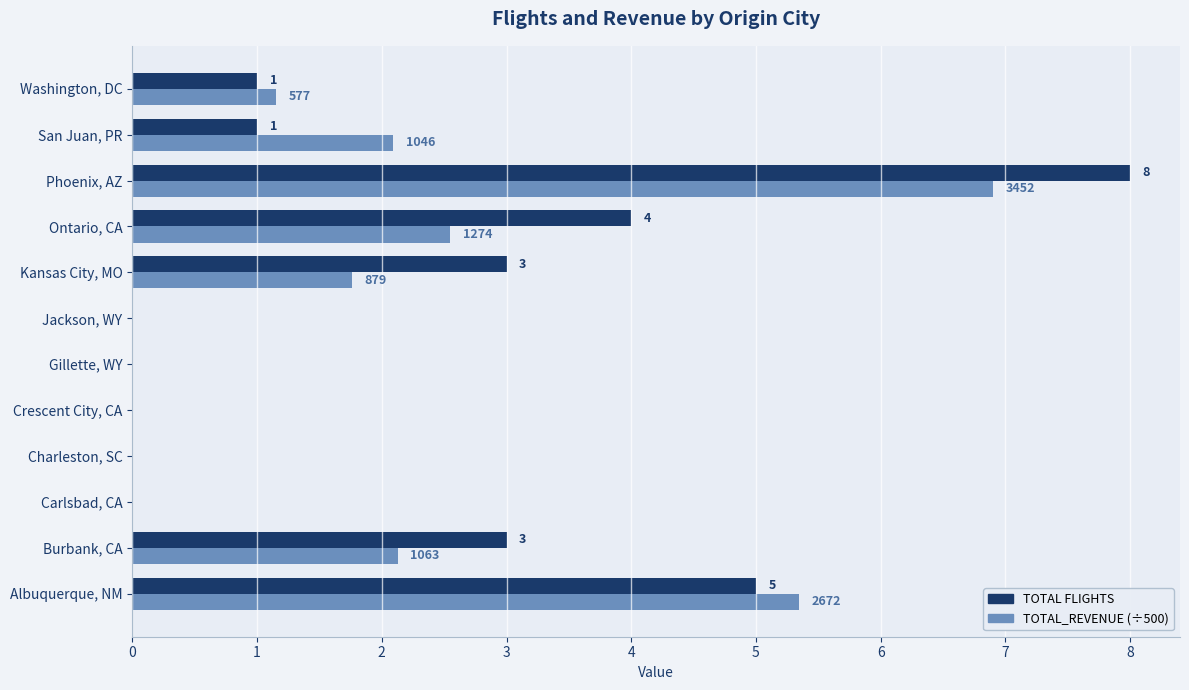

How many series are shown in this chart?

2